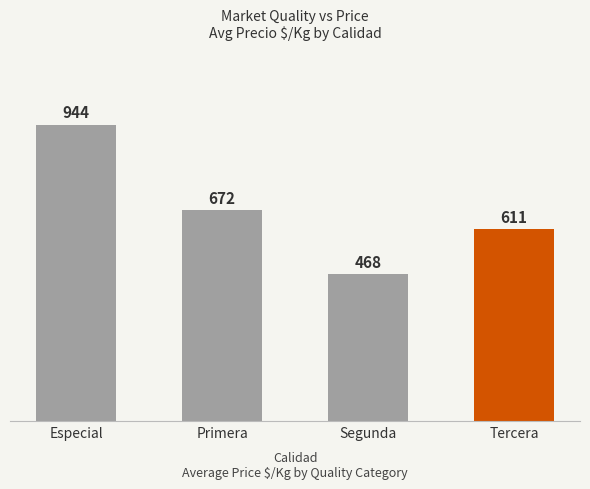

Reading left to right, extract all data points from this chart.

Especial=944	Primera=672	Segunda=468	Tercera=611